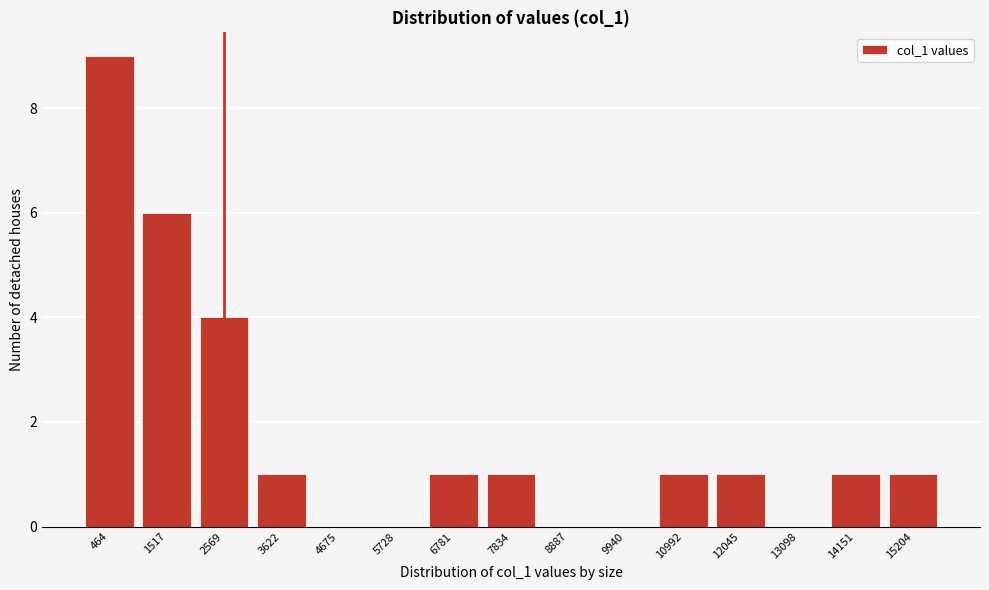

Reading left to right, transcribe all the data shown in this chart.

464=9	1517=6	2569=4	3622=1	4675=0	5728=0	6781=1	7834=1	8887=0	9940=0	10992=1	12045=1	13098=0	14151=1	15204=1